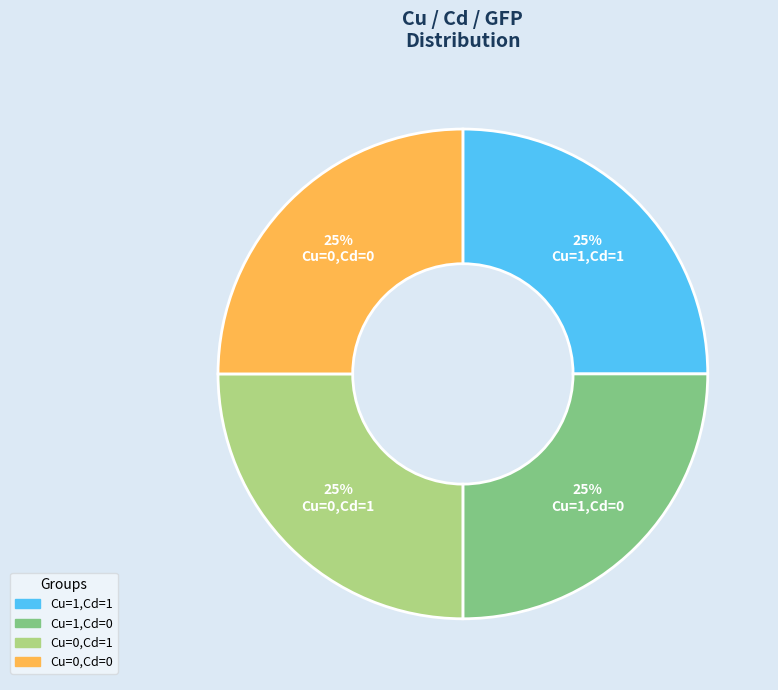

To the nearest percent, what is the difference between the largest and smallest slice percentages?

0%